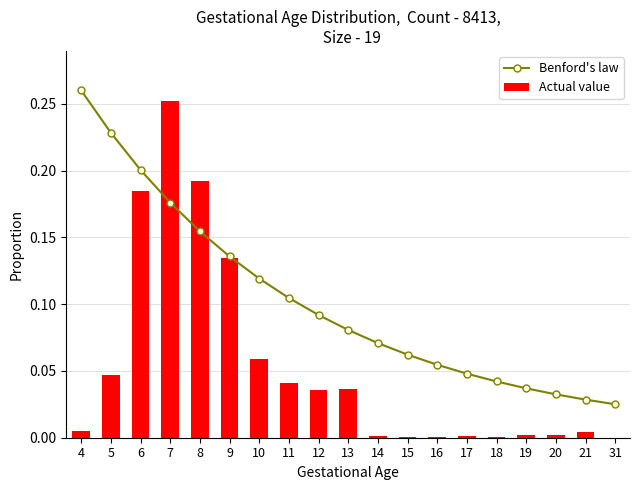

Rank the series at 10 from lowest to highest value.

Actual value, Benford's law